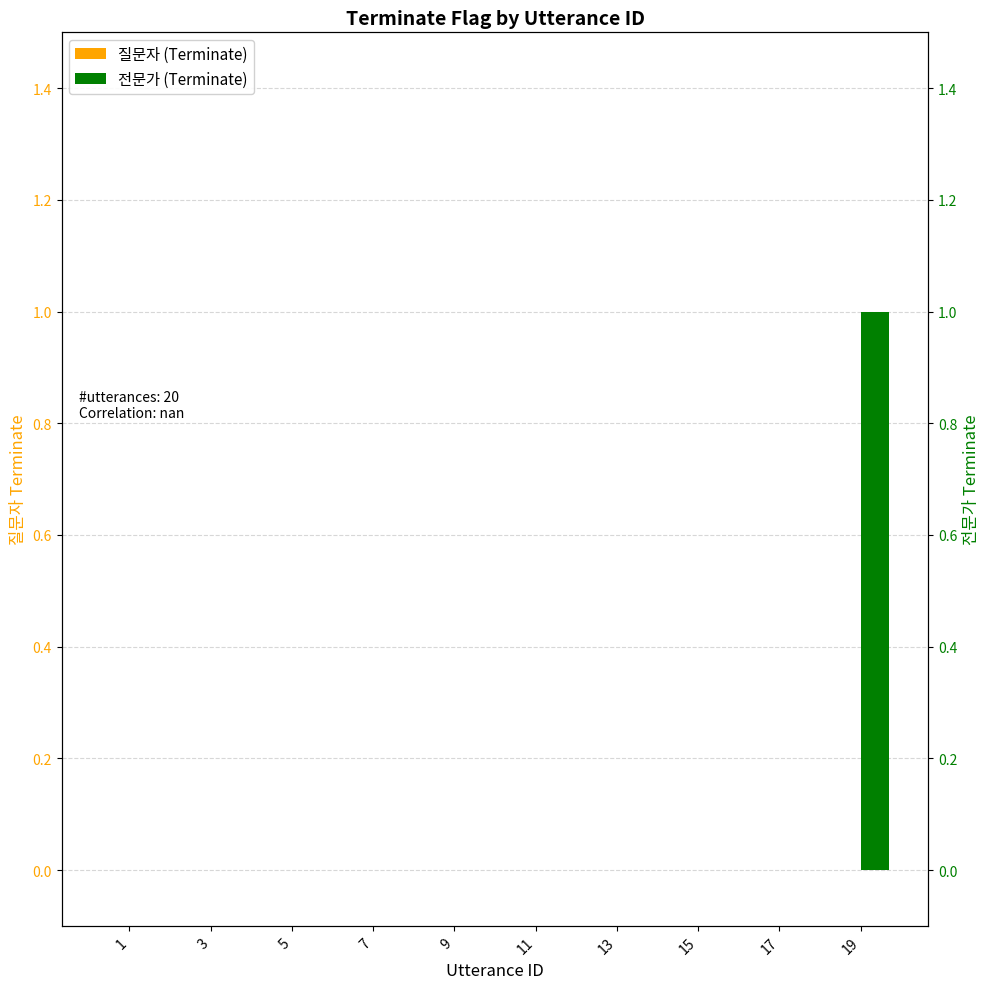

At 17, list the series in order from smallest to largest.

질문자 (Terminate), 전문가 (Terminate)